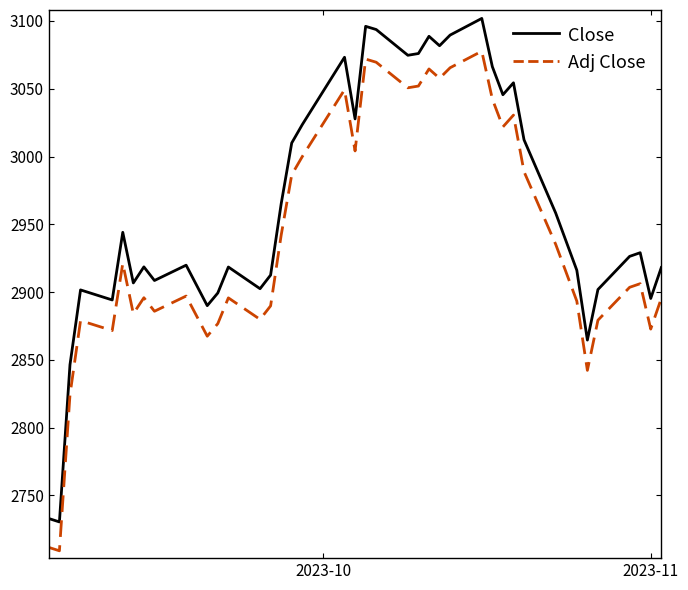

True or false: Close has more than 1 points higher than both neighbors.

True